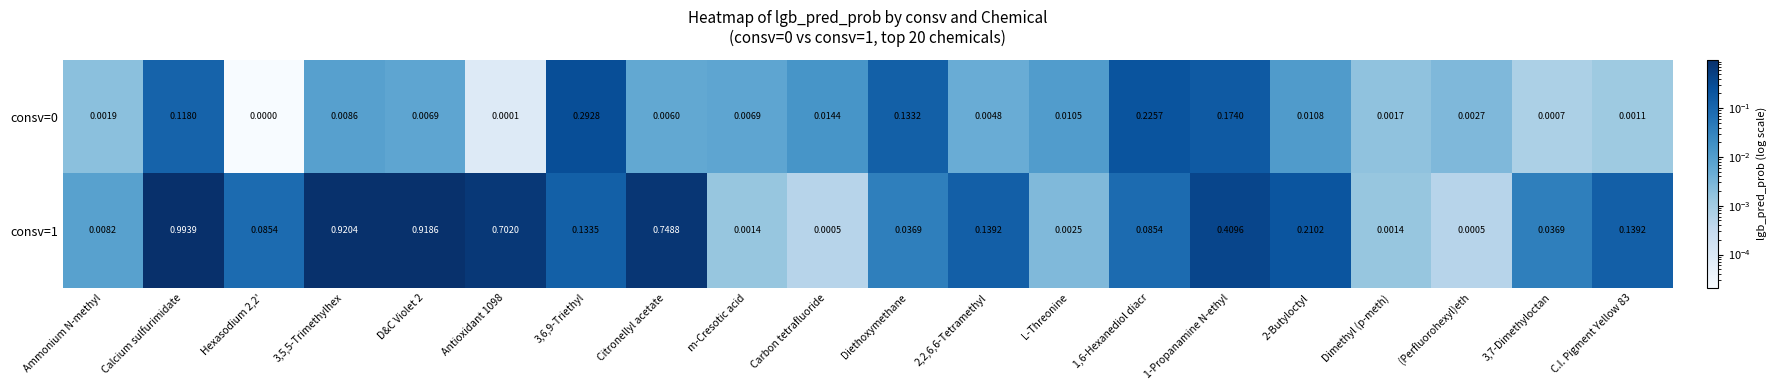

At which label does consv=1 reach its peak?

Calcium sulfurimidate